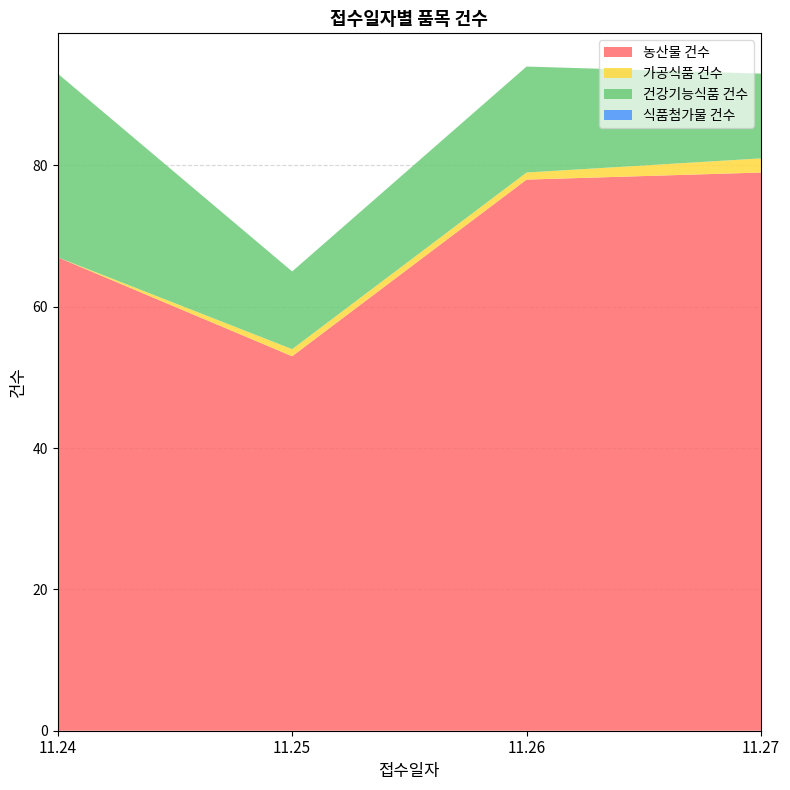

Reading right to left, extract all data points from this chart.

농산물 건수: 11.27=79	11.26=78	11.25=53	11.24=67
가공식품 건수: 11.27=2	11.26=1	11.25=1	11.24=0
건강기능식품 건수: 11.27=12	11.26=15	11.25=11	11.24=26
식품첨가물 건수: 11.27=0	11.26=0	11.25=0	11.24=0